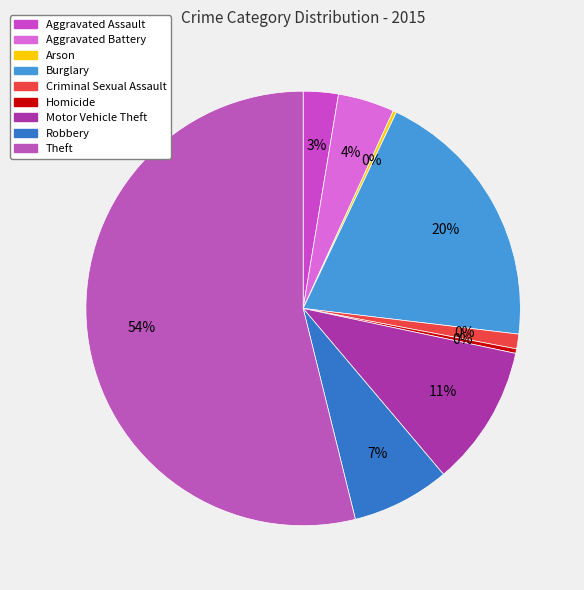

To the nearest percent, what is the difference between the Criminal Sexual Assault and Homicide slice percentages?

1%